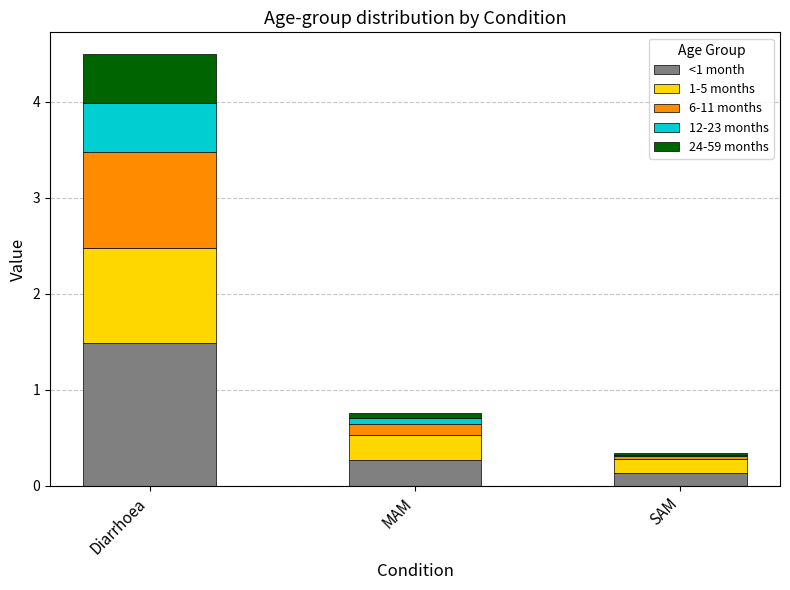

What is the maximum value for <1 month?

1.5